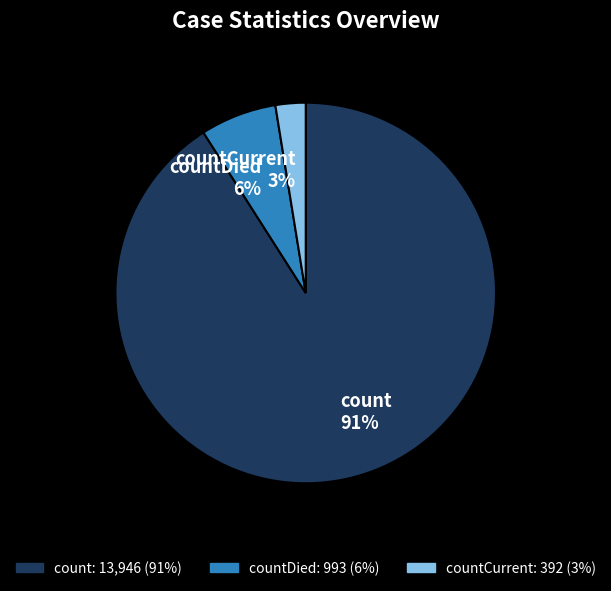

What is the largest slice in the pie chart?

count